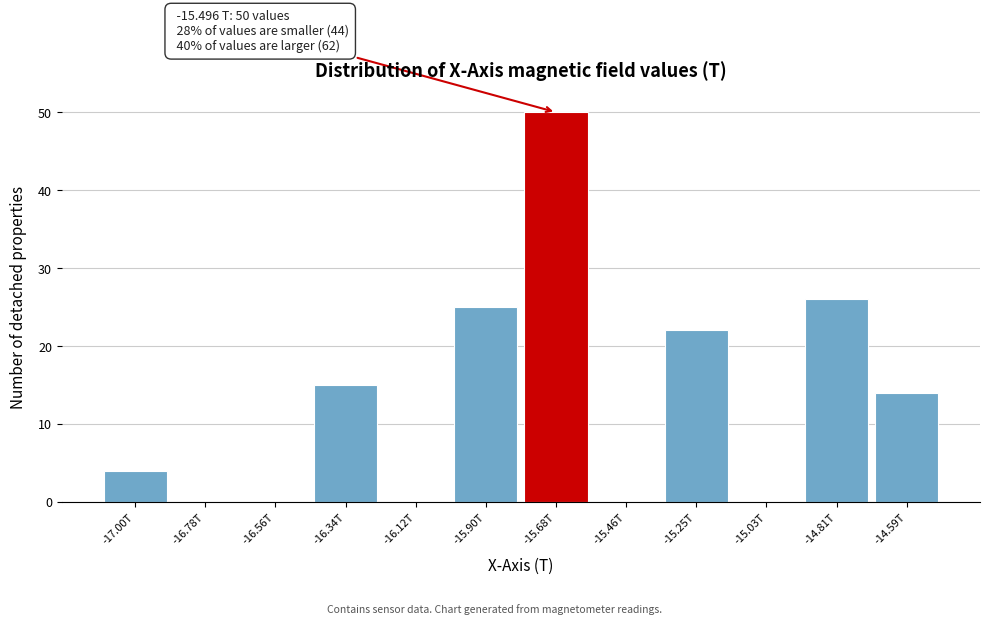

Reading right to left, extract all data points from this chart.

-14.59T=14	-14.81T=26	-15.03T=0	-15.25T=22	-15.46T=0	-15.68T=50	-15.90T=25	-16.12T=0	-16.34T=15	-16.56T=0	-16.78T=0	-17.00T=4